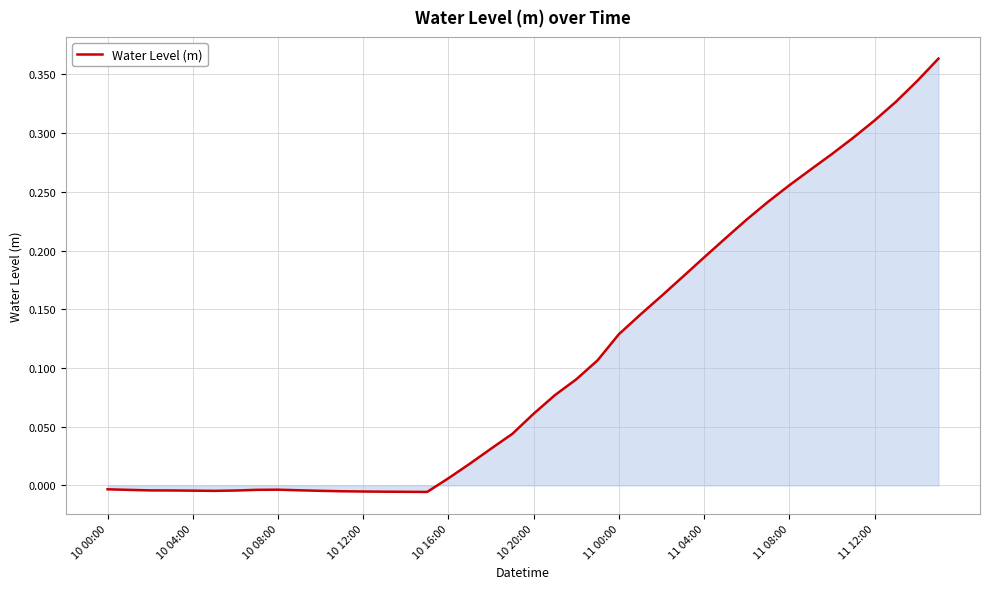

How many points are higher than both their immediate neighbors (excluding endpoints)?

1